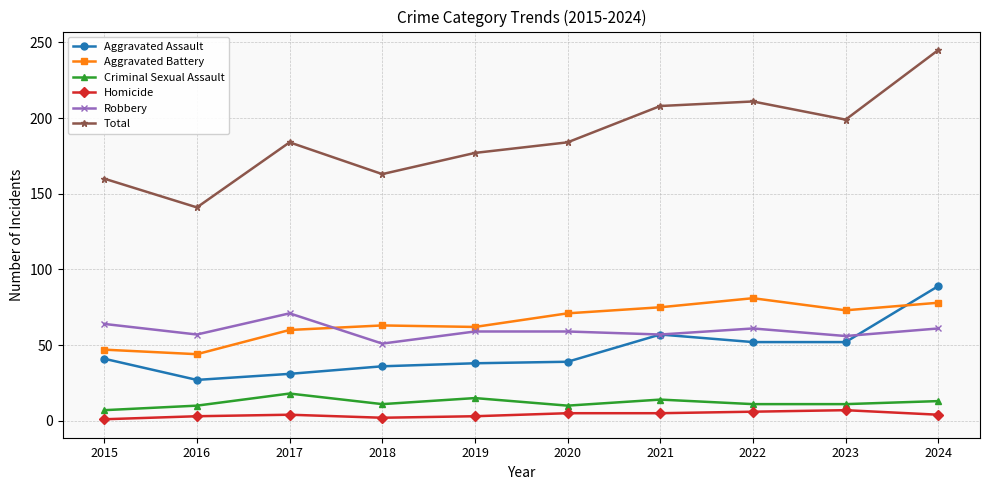

True or false: Homicide and Robbery intersect in this chart.

False